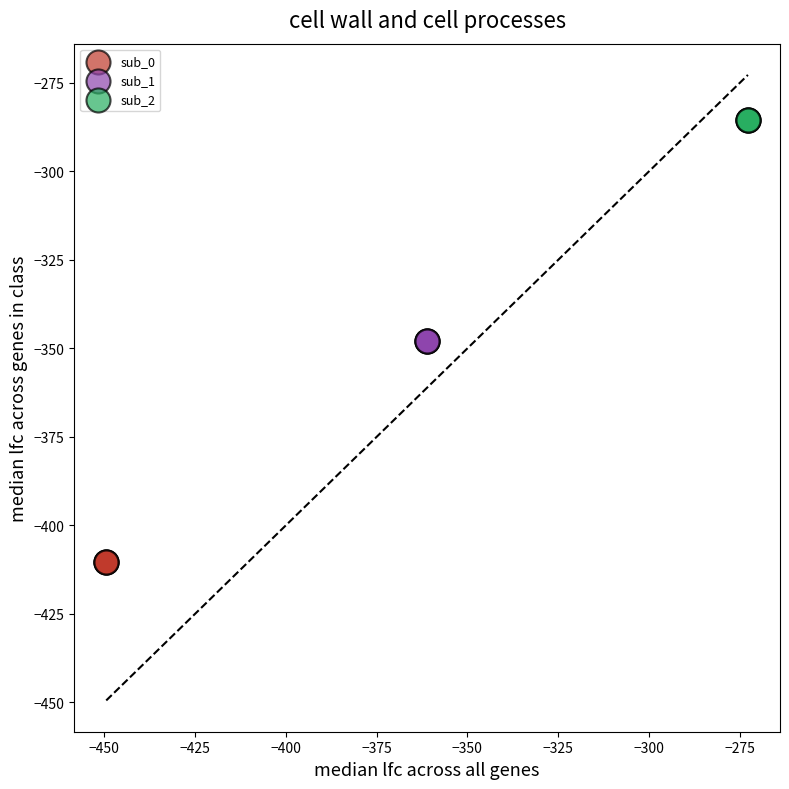

Which series reaches the maximum Y coordinate?

sub_2